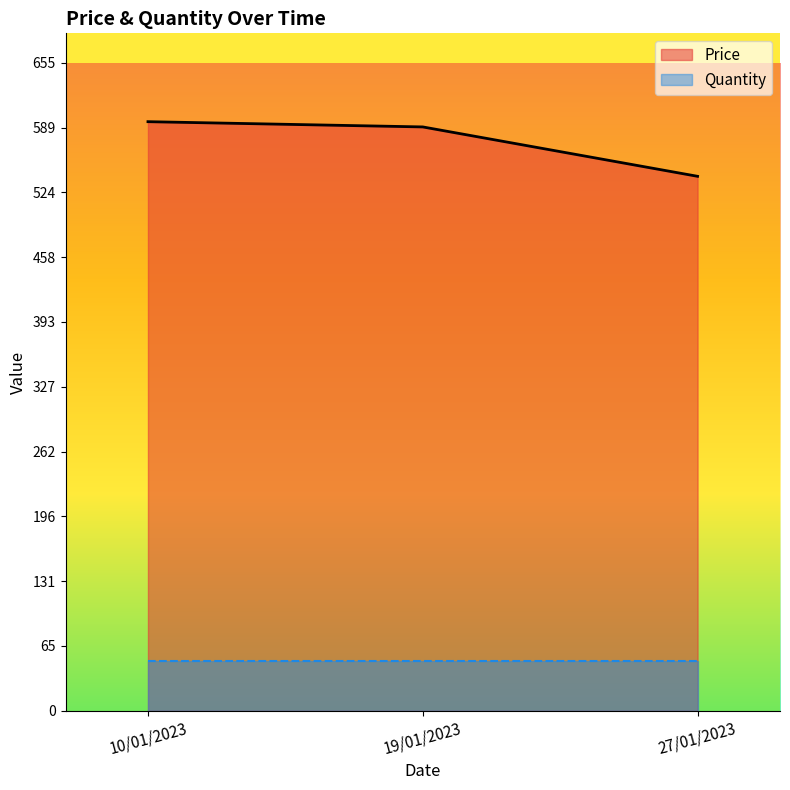

Rank the categories by value from highest to lowest.

10/01/2023, 19/01/2023, 27/01/2023